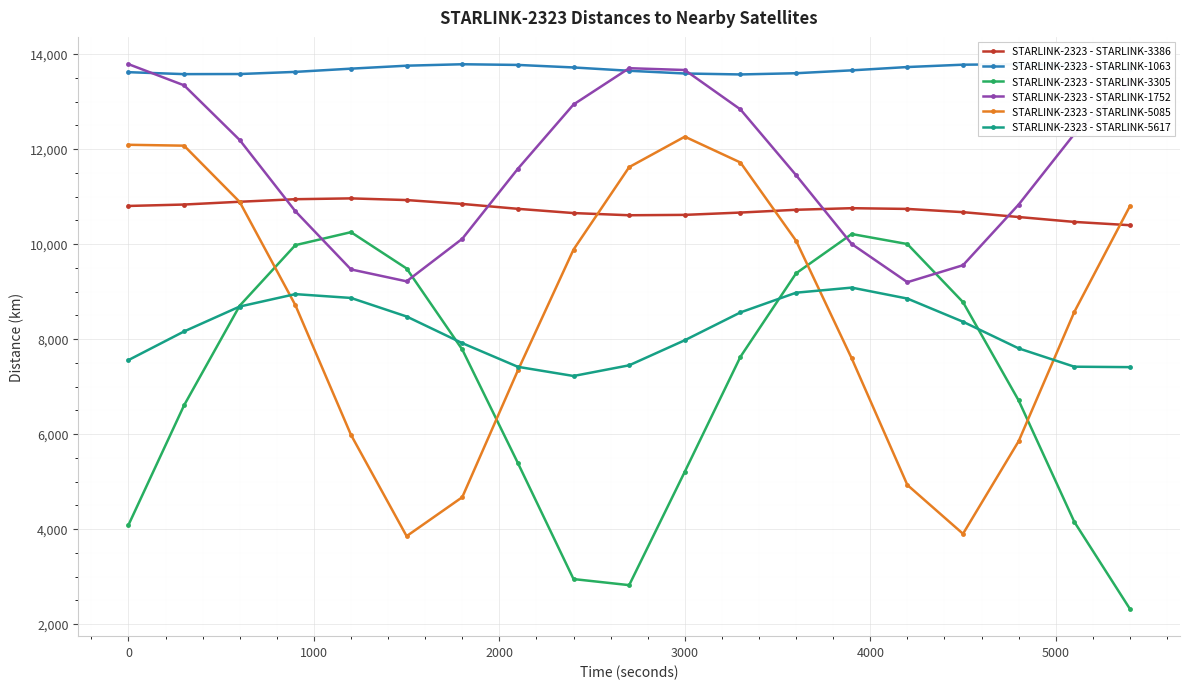

True or false: STARLINK-2323 - STARLINK-5617 has more than 2 interior local peaks.

False